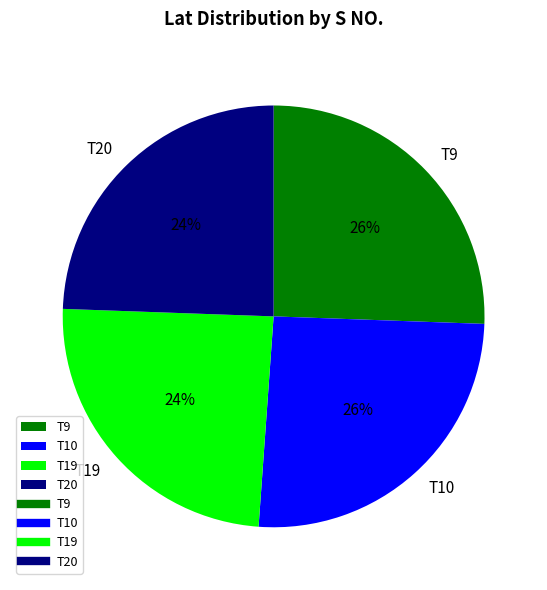

The T10 slice represents 11% of the pie. True or false?

False